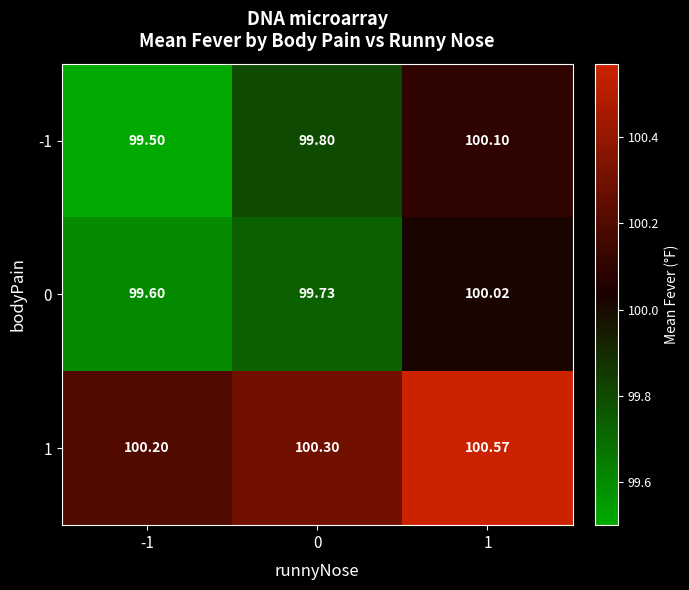

Which category has the highest value across all series?

1